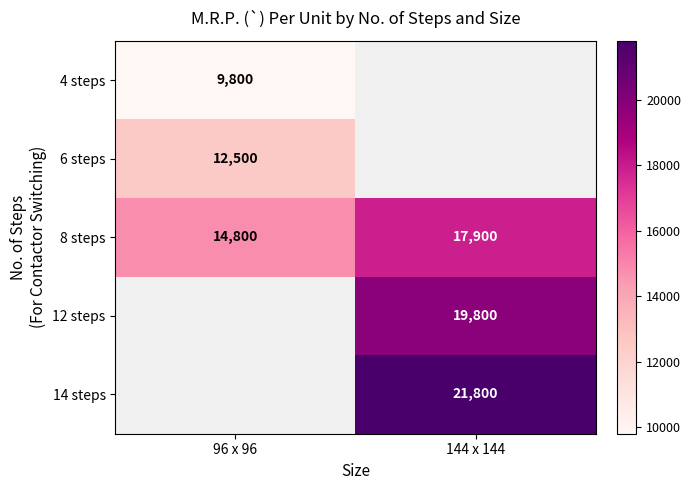

At which category does the chart reach its minimum across all series?

96 x 96